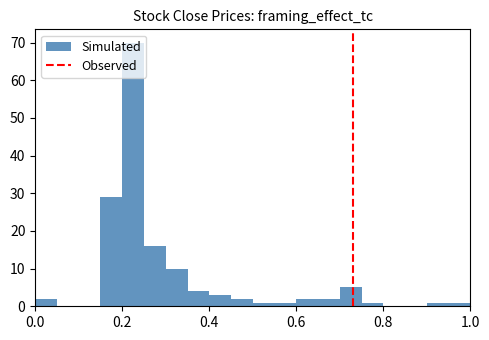

Around what value on the x-axis is the tallest bar? Give the approximate position of its centre, as read against the axis.

0.22